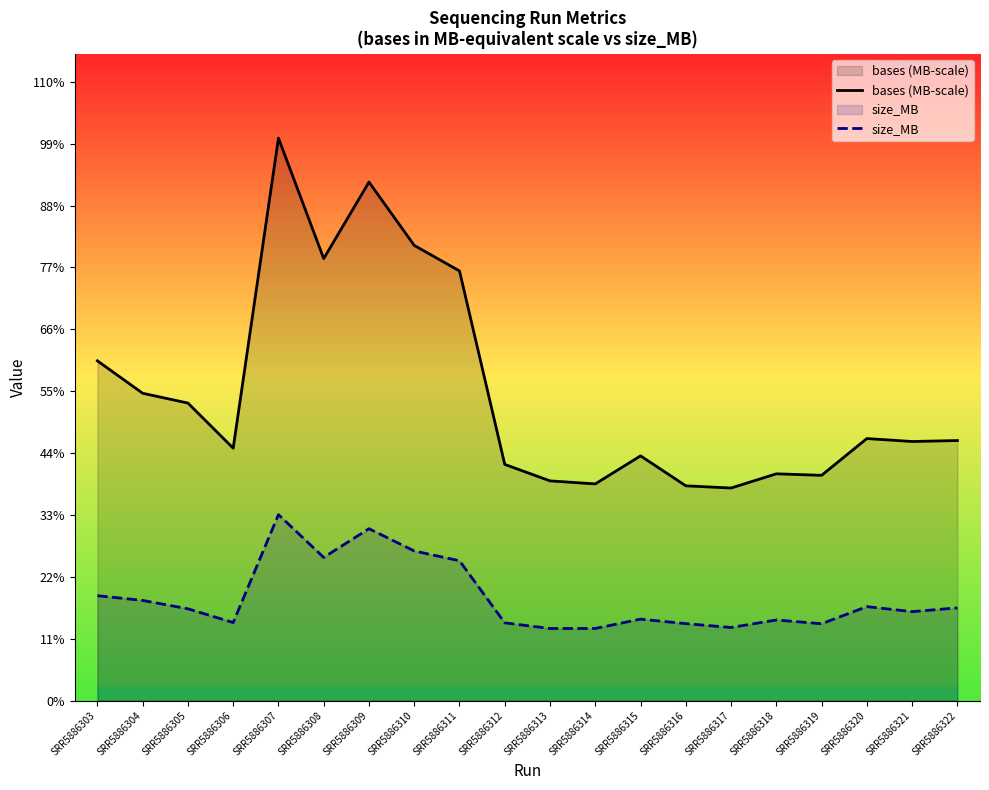

What is the difference between the maximum and minimum values in the bases (MB-scale) series?

9196.0